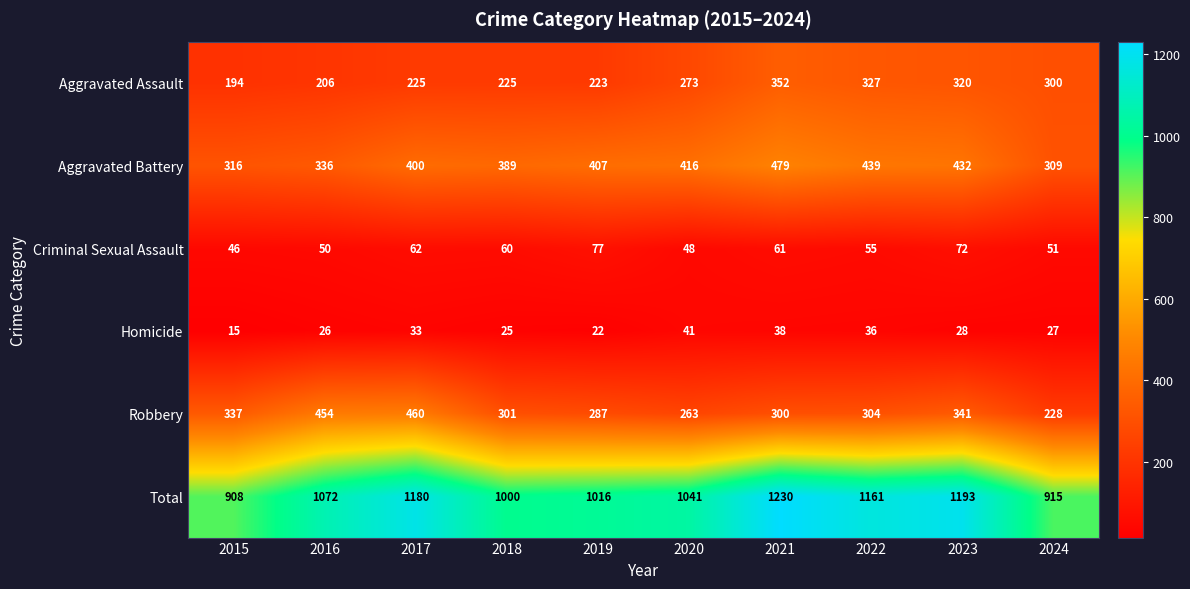

The value of Aggravated Assault at 2016 is 206. True or false?

True